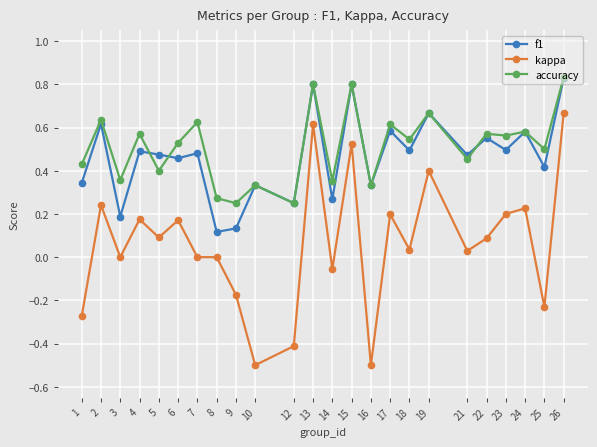

At which category does accuracy reach its first local valley?

3